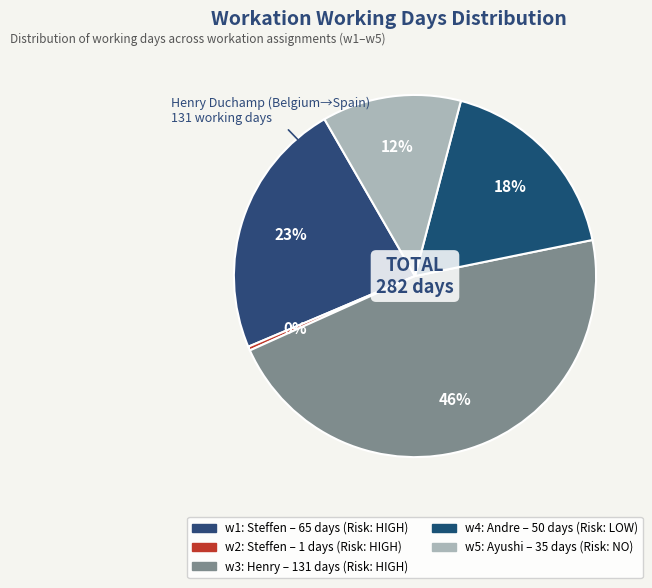

Count the number of slices in the pie.

5